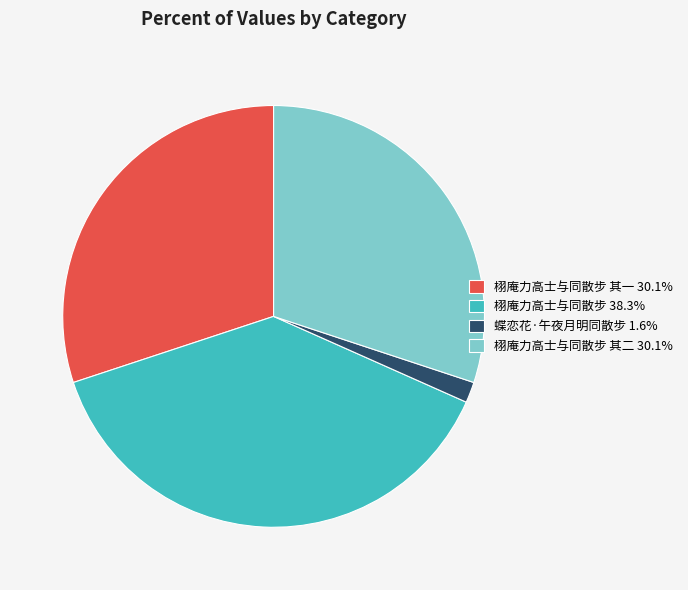

Is there any slice that represents more than half of the pie?

No